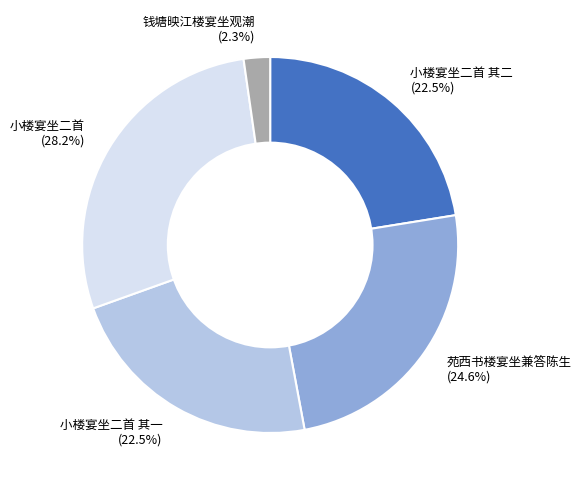

Combined, do 钱塘映江楼宴坐观潮 and 小楼宴坐二首 其二 account for over 50%?

No